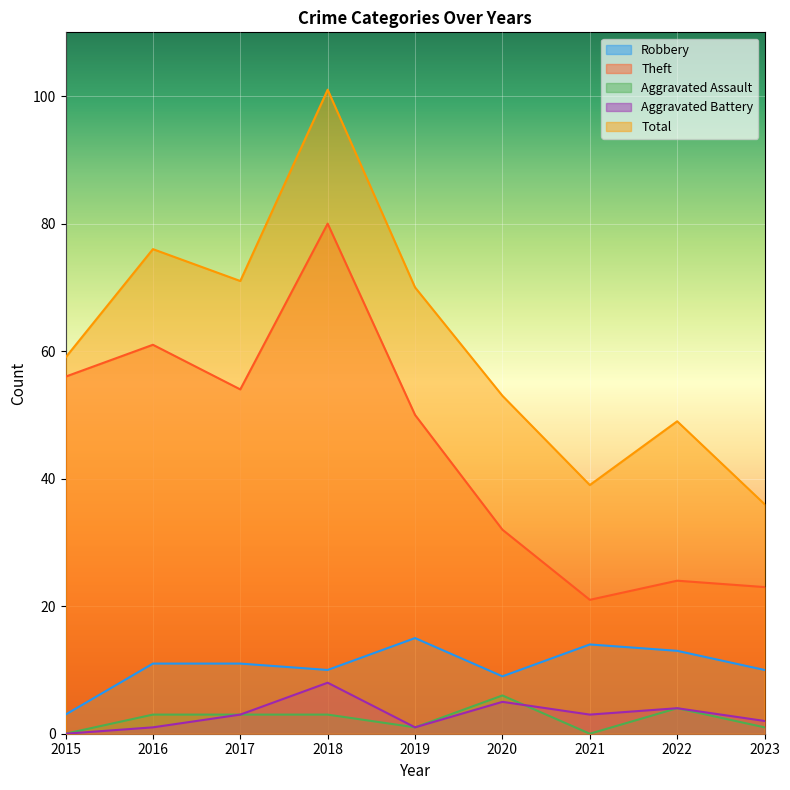

Reading right to left, what are all the values shown in this chart?

Robbery: 2023=10	2022=13	2021=14	2020=9	2019=15	2018=10	2017=11	2016=11	2015=3
Theft: 2023=23	2022=24	2021=21	2020=32	2019=50	2018=80	2017=54	2016=61	2015=56
Aggravated Assault: 2023=1	2022=4	2021=0	2020=6	2019=1	2018=3	2017=3	2016=3	2015=0
Aggravated Battery: 2023=2	2022=4	2021=3	2020=5	2019=1	2018=8	2017=3	2016=1	2015=0
Total: 2023=36	2022=49	2021=39	2020=53	2019=70	2018=101	2017=71	2016=76	2015=59